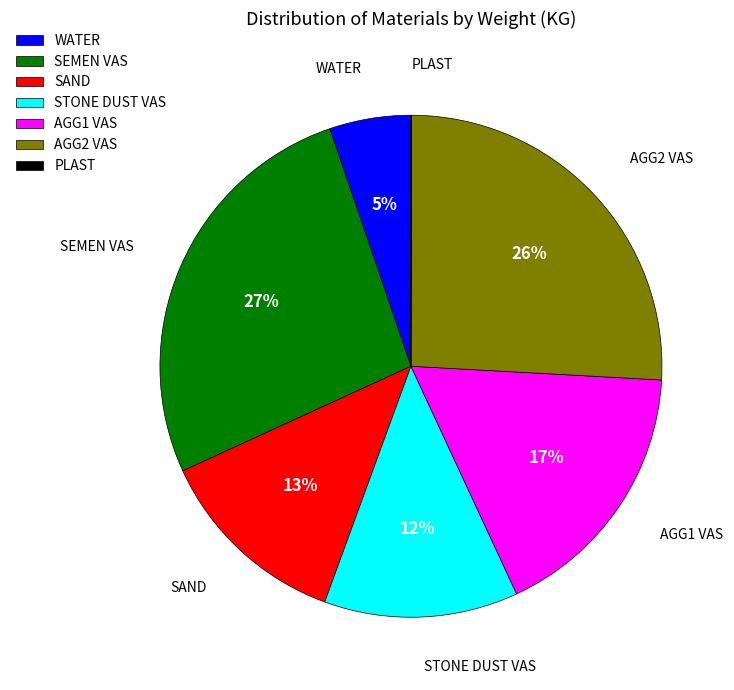

Is there a majority slice in this chart?

No